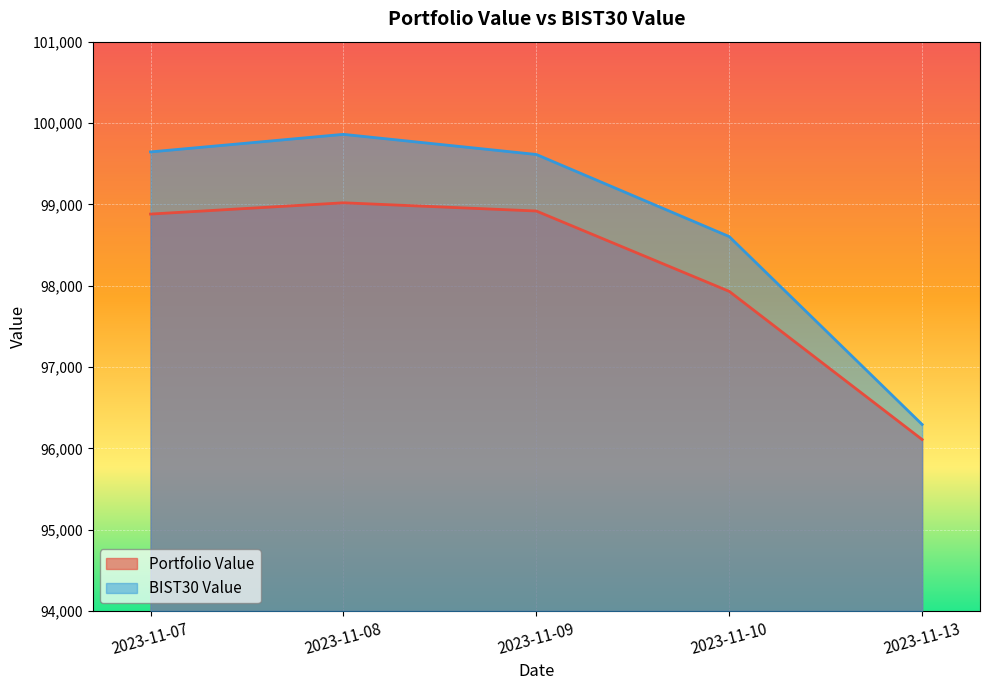

What is the difference between the maximum and second lowest values in the BIST30 Value series?

1257.1